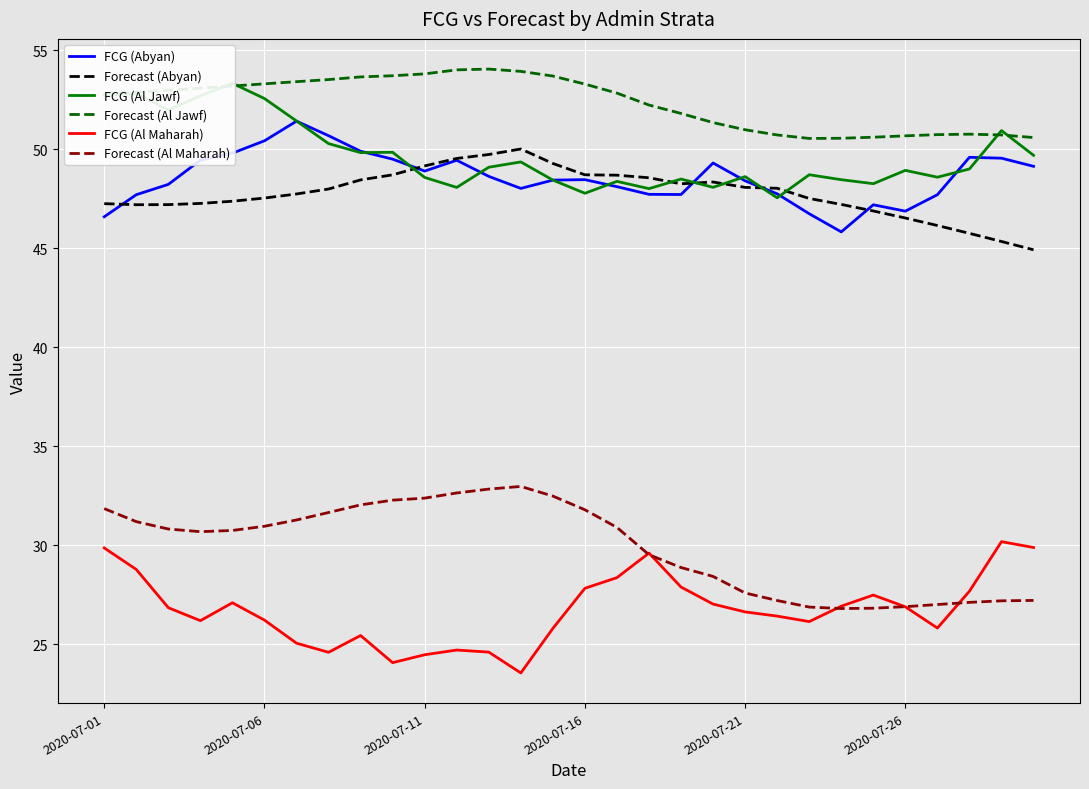

What is the maximum value for FCG (Abyan)?

51.4